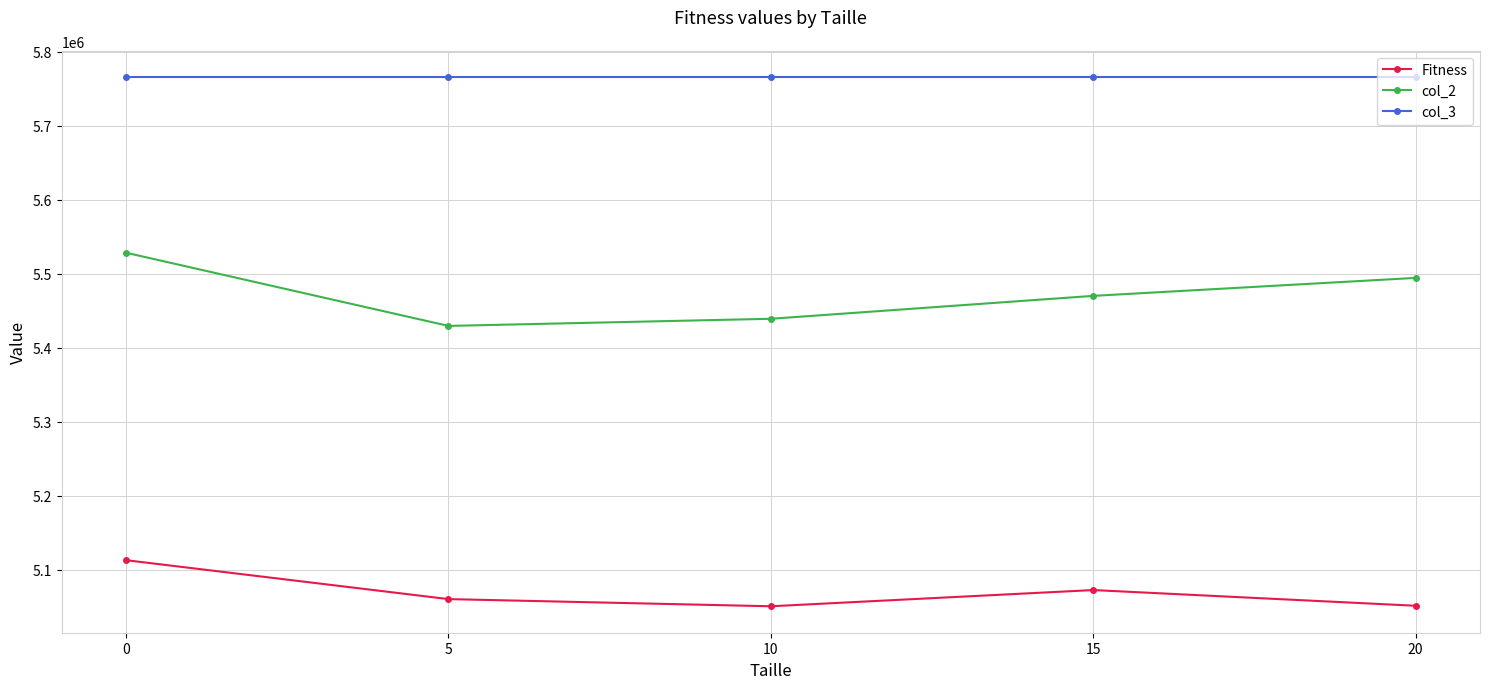

Rank the series by their maximum value, from lowest to highest.

Fitness, col_2, col_3